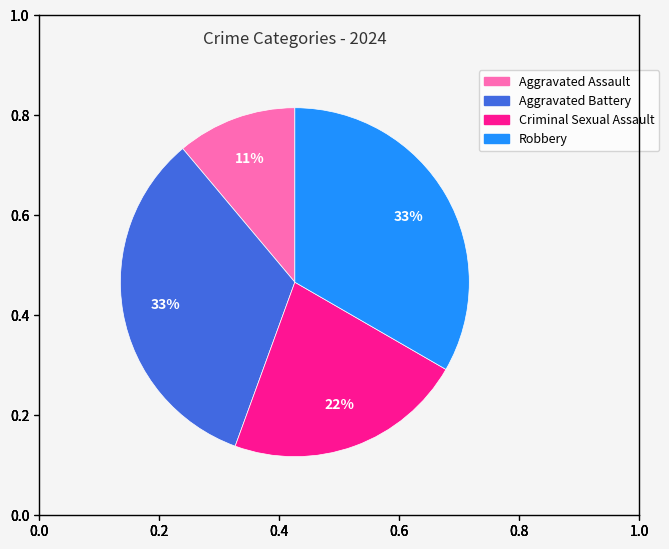

What is the smallest slice in the pie chart?

Aggravated Assault